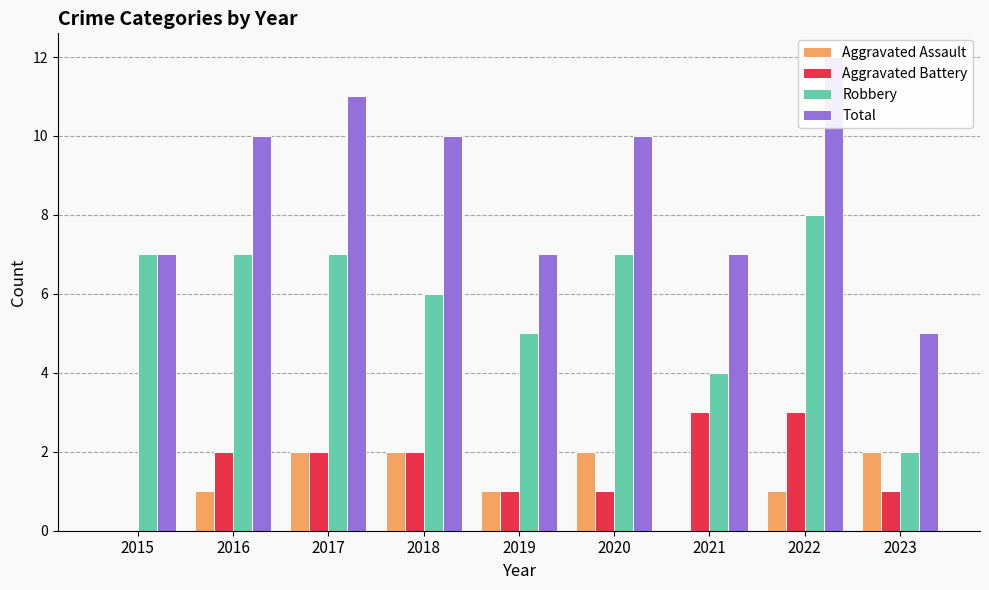

What is the value of the Total bar at the 4th from the left?

10